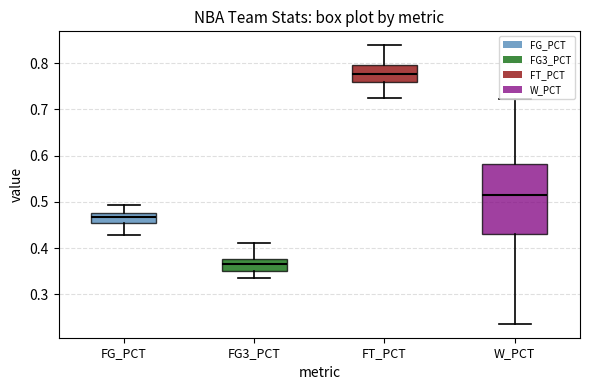

Reading left to right, read every box against the y-axis: the position of its median line, the range the box covers, and the ends of its whiskers. The values are not printed on the chart, so give them approximately, as read against the axis.

FG_PCT: median 0.47, box 0.45 to 0.48, whiskers 0.43 to 0.49
FG3_PCT: median 0.37, box 0.35 to 0.38, whiskers 0.34 to 0.41
FT_PCT: median 0.78, box 0.76 to 0.80, whiskers 0.73 to 0.84
W_PCT: median 0.51, box 0.43 to 0.58, whiskers 0.24 to 0.72